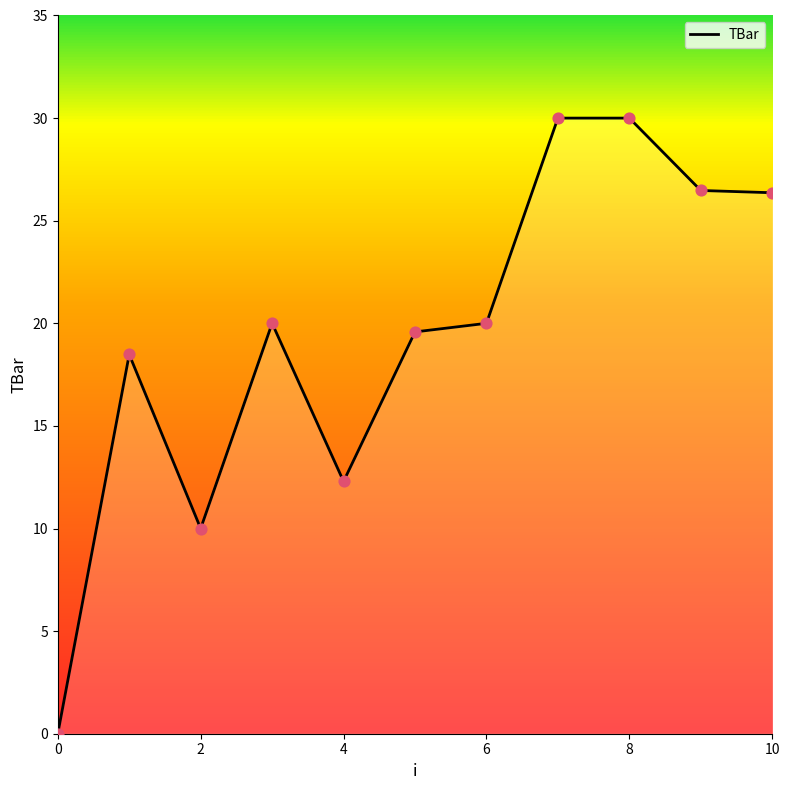

What is the greatest value displayed?

30.0